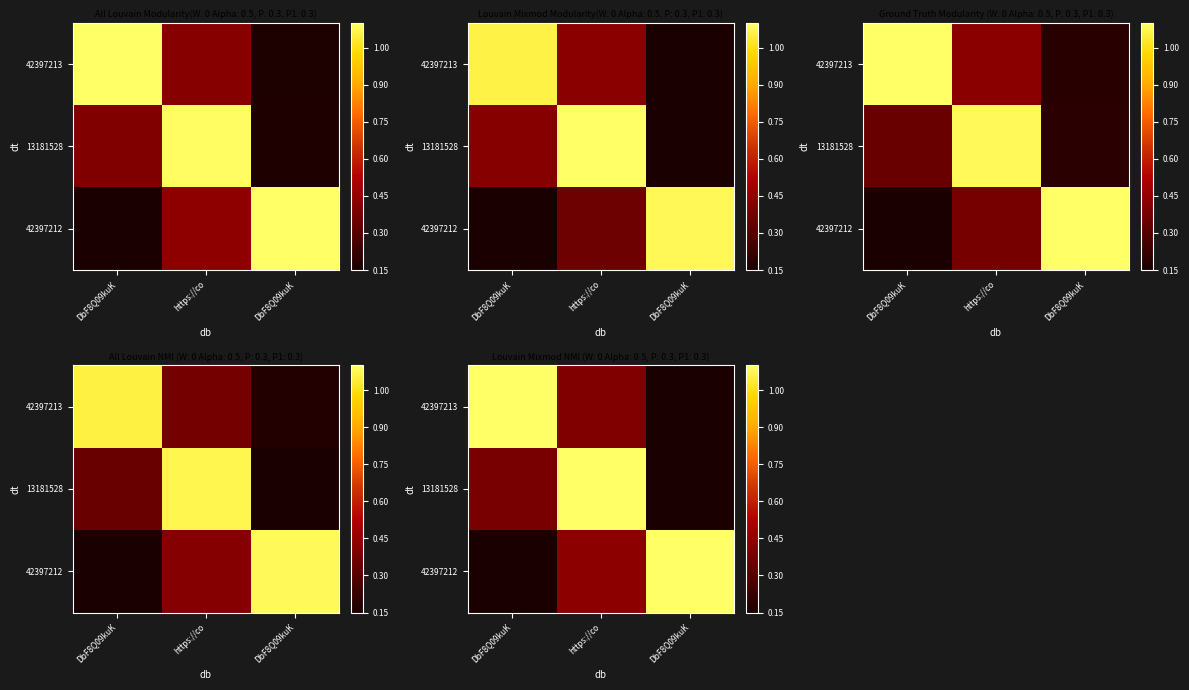

At which category is the sum across all series the highest?

https://co